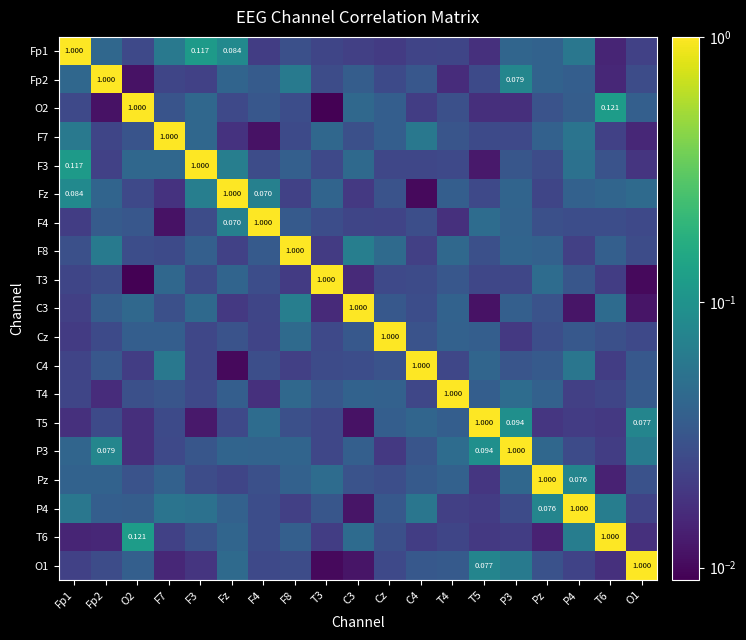

List the series in order of their peak value, lowest first.

Fp1, Fp2, O2, F7, F3, Fz, F4, F8, T3, C3, Cz, C4, T4, T5, P3, Pz, P4, T6, O1